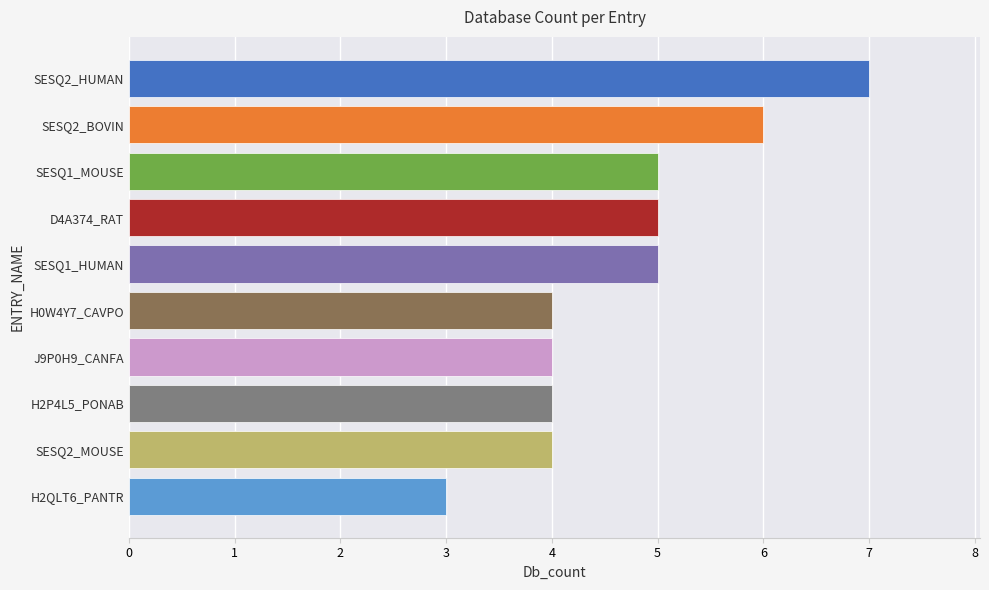

What is the difference between the second highest and second lowest values?

2